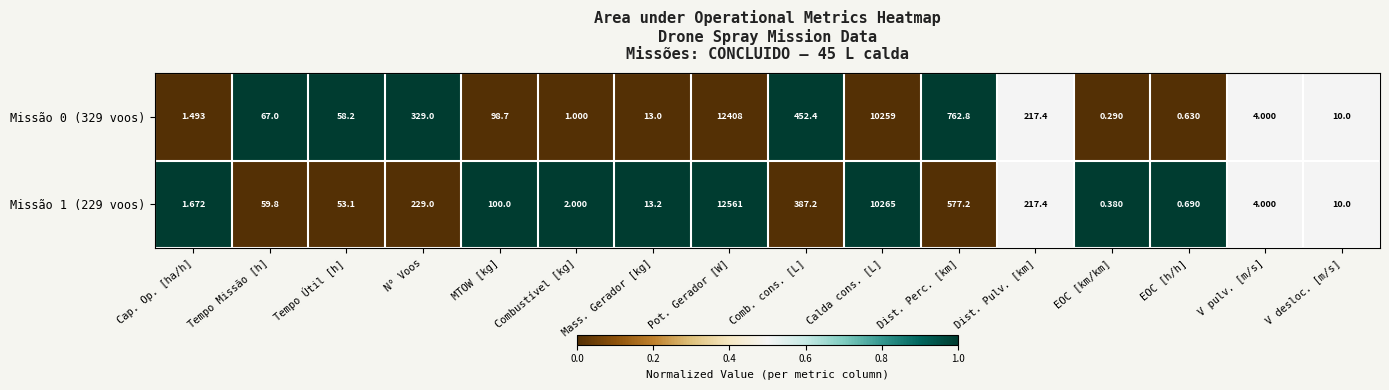

How many series are shown in this chart?

2